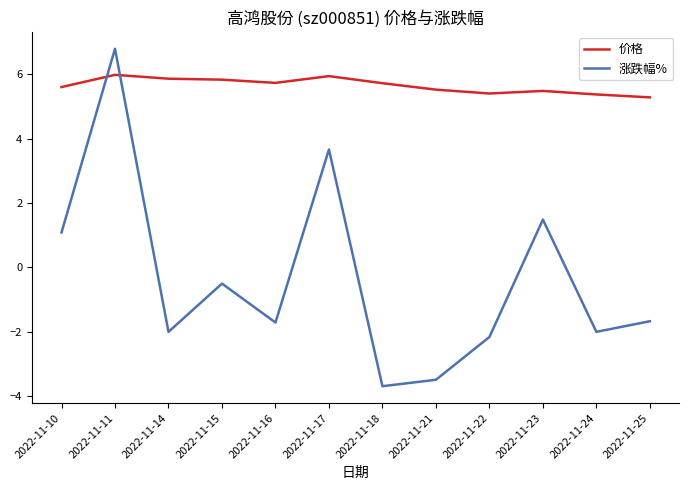

What is the difference between the maximum and minimum values in the 涨跌幅% series?

10.5